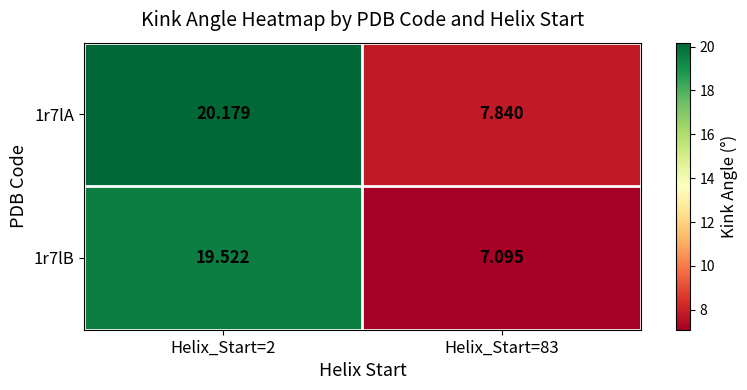

Is the value of 1r7lB at Helix_Start=83 greater than the value of 1r7lA at Helix_Start=2?

No